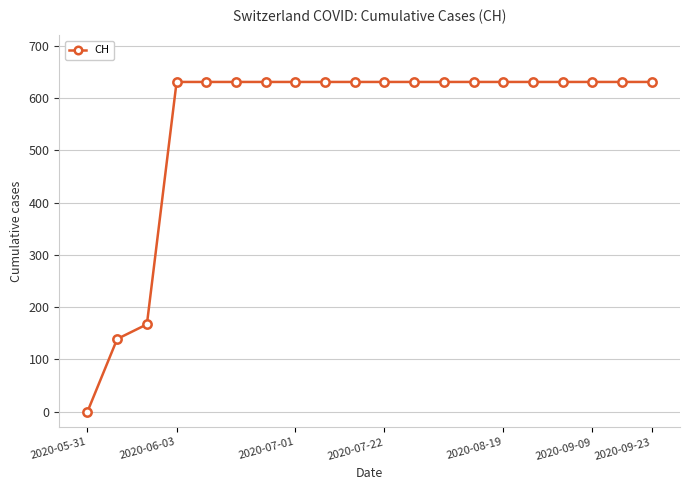

Reading left to right, what are all the values shown in this chart?

0	139	167	631	631	631	631	631	631	631	631	631	631	631	631	631	631	631	631	631